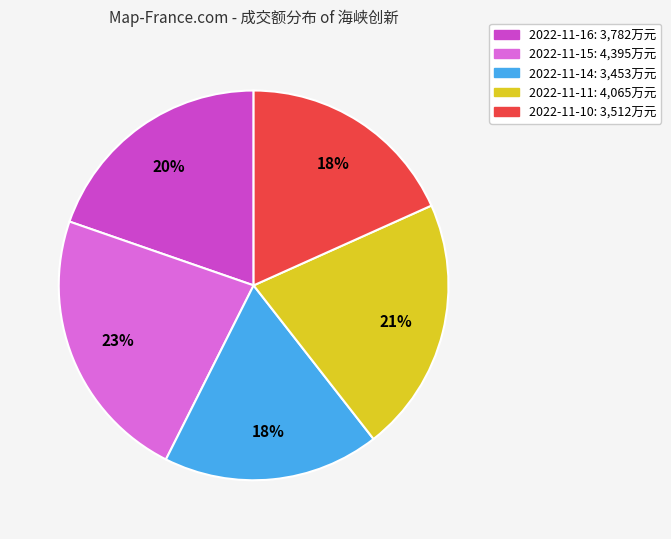

To the nearest percent, what is the difference between the largest and smallest slice percentages?

5%